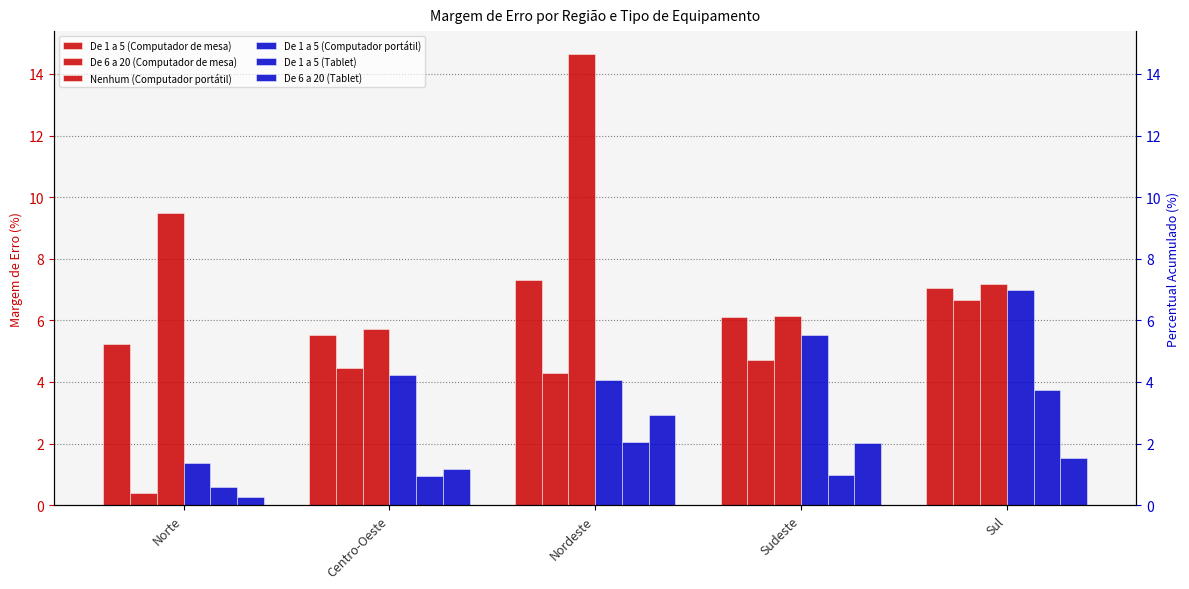

Is it true that Nenhum (Computador portátil) equals 6.1 at Sudeste?

True